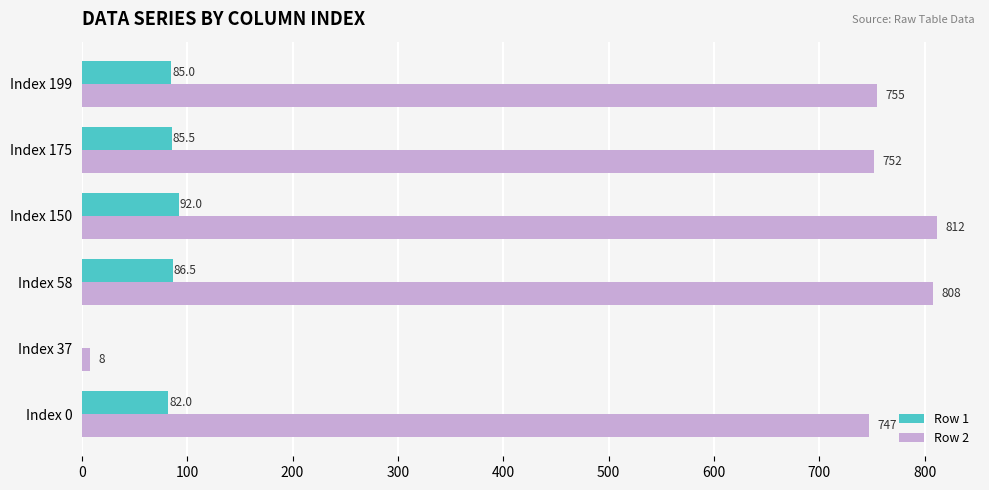

Is the value of Row 1 at Index 150 greater than the value of Row 2 at Index 175?

No